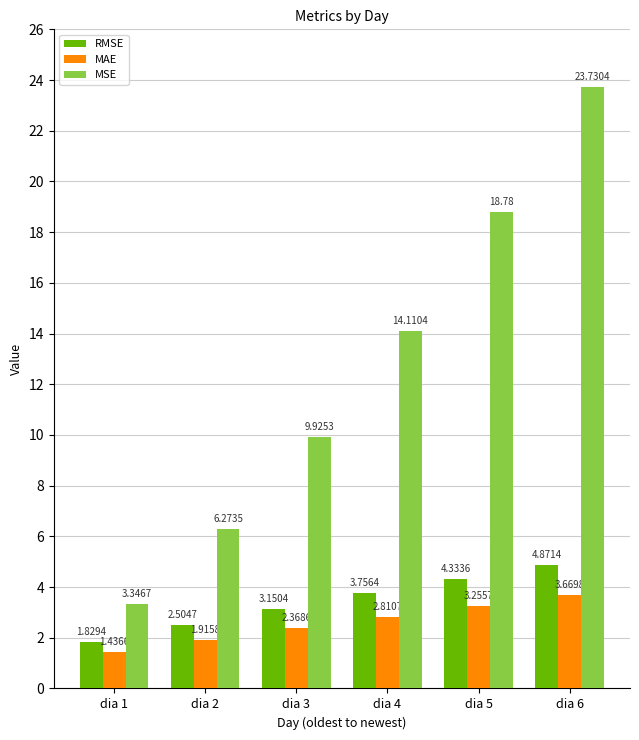

Which category has the highest value in the RMSE series?

dia 6